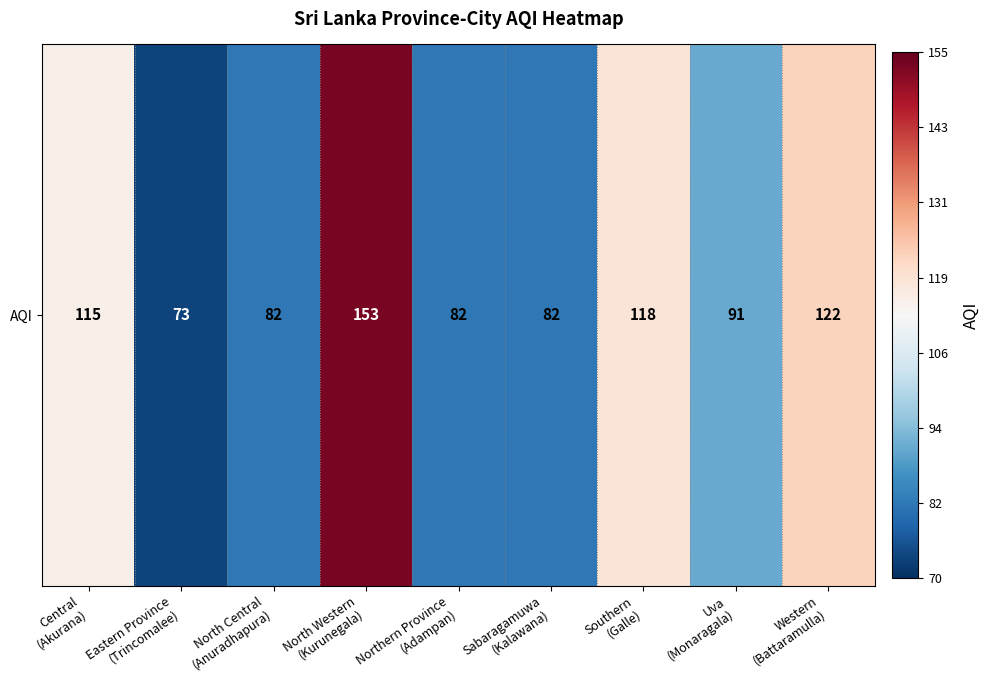

Which label corresponds to the largest value in the chart?

North Western
(Kurunegala)